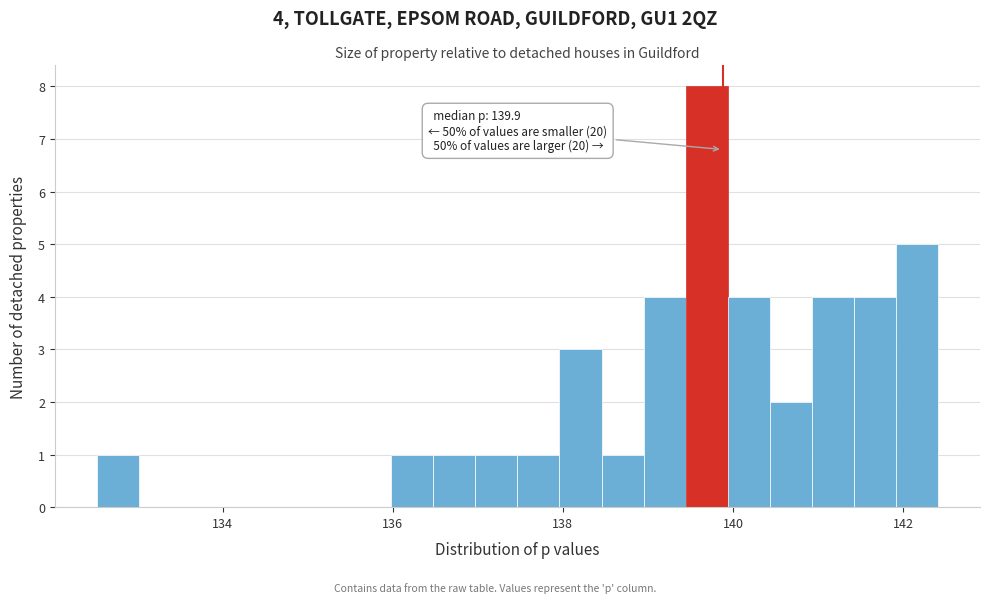

Read against the x-axis, roughly where is the centre of the tallest bar?

139.6